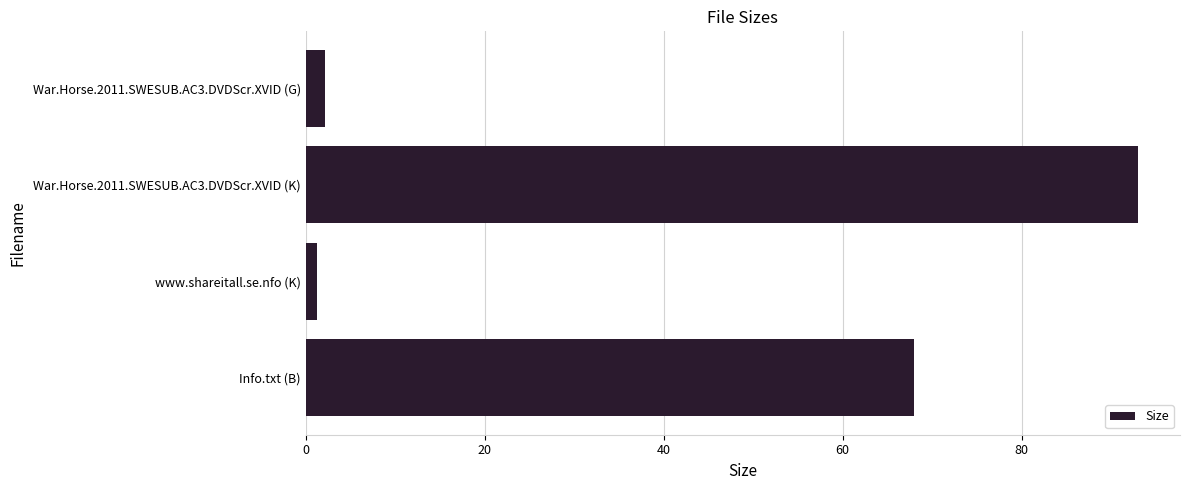

What is the difference between the second highest and minimum values?

66.7